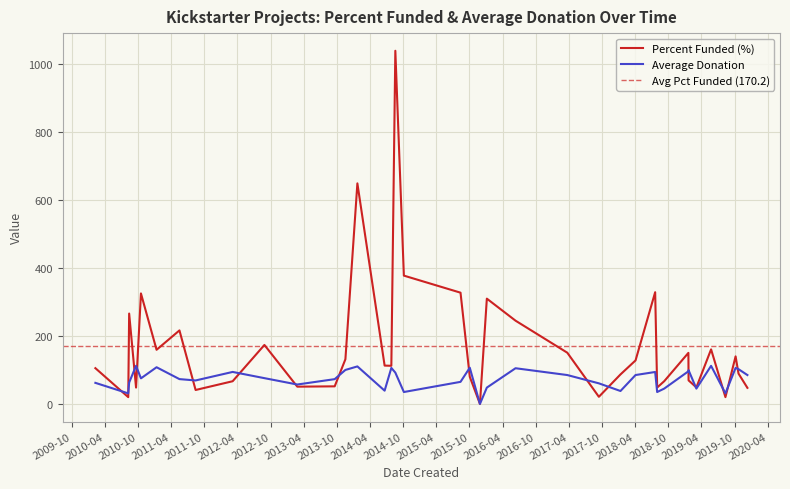

What is the label of the 3rd point from the left?

2010-08-14